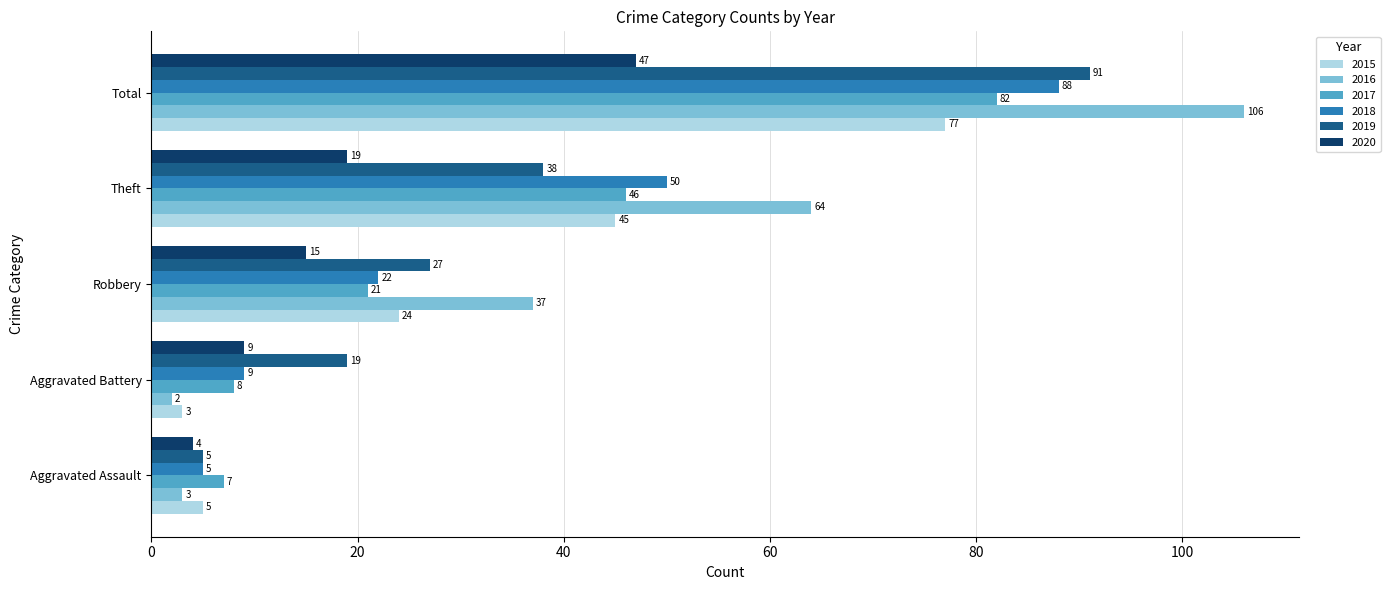

At which label does 2019 reach its minimum?

Aggravated Assault